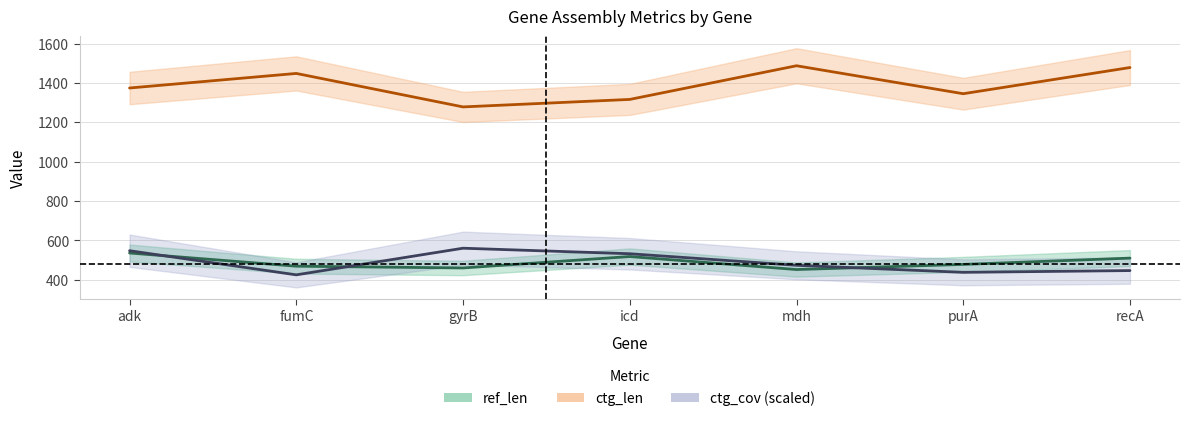

Is the value of ctg_len at adk greater than the value of ref_len at adk?

Yes